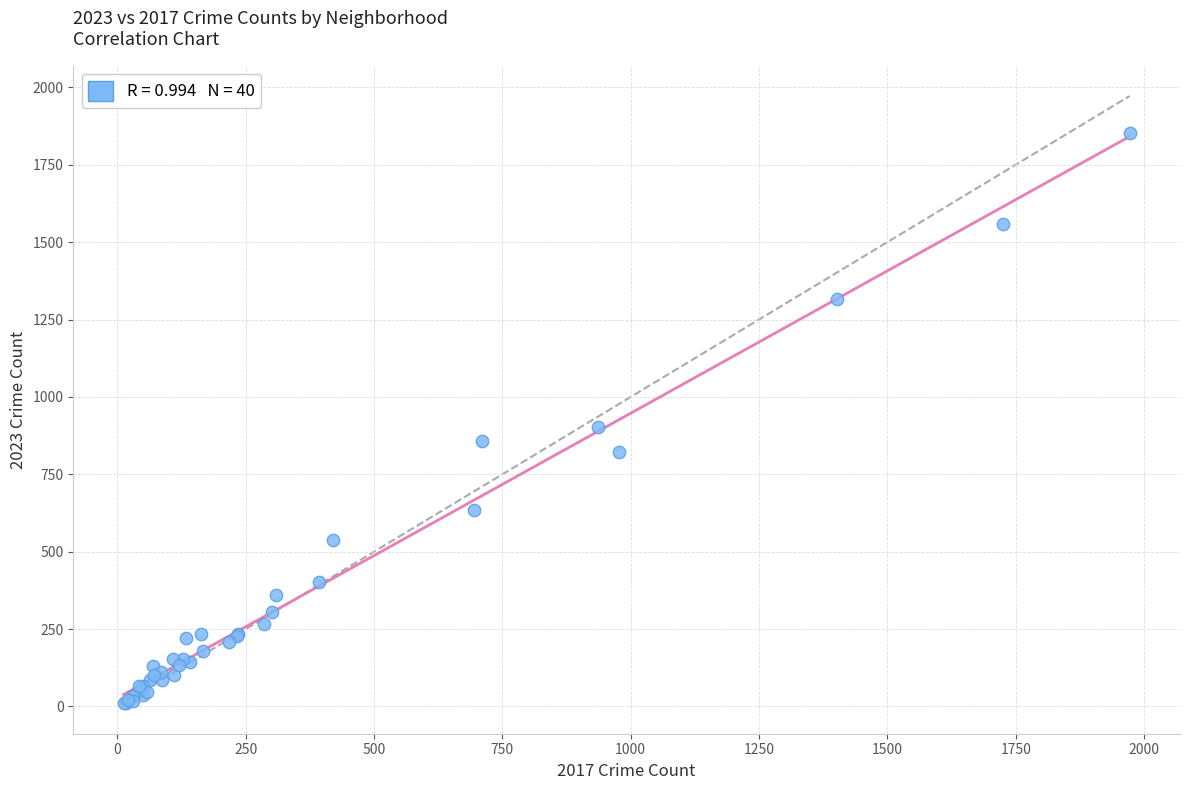

What Y value in the scatter plot is closest to 931?

902